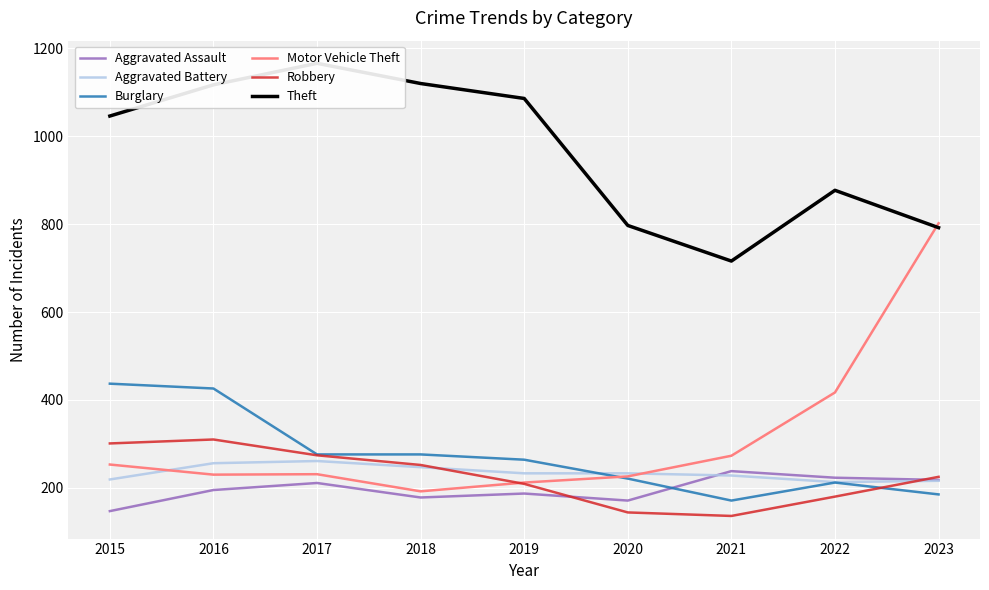

The Motor Vehicle Theft series shows 398 at 2021. True or false?

False